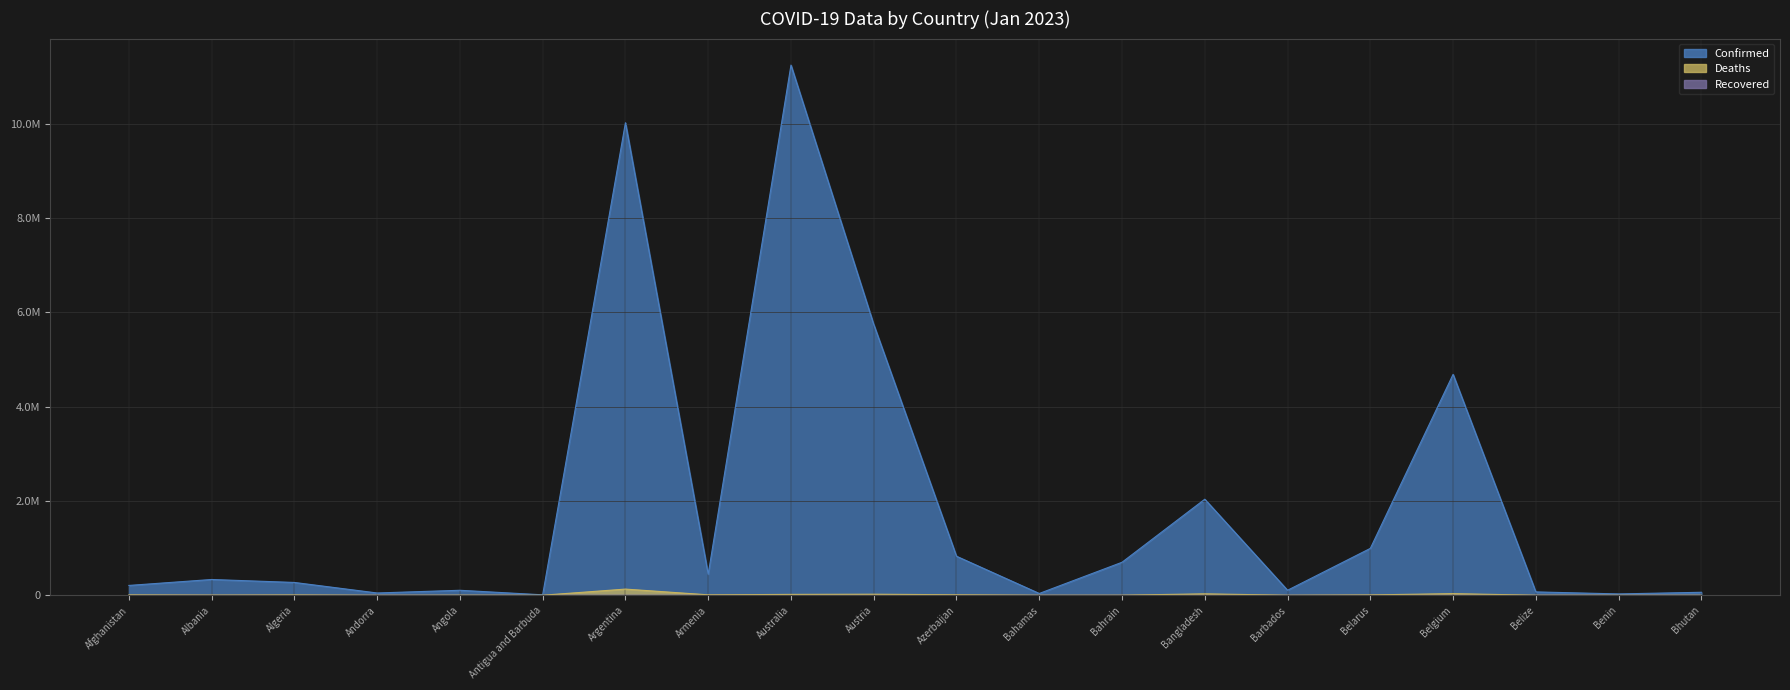

Which has a higher value, Belarus or Azerbaijan?

Belarus